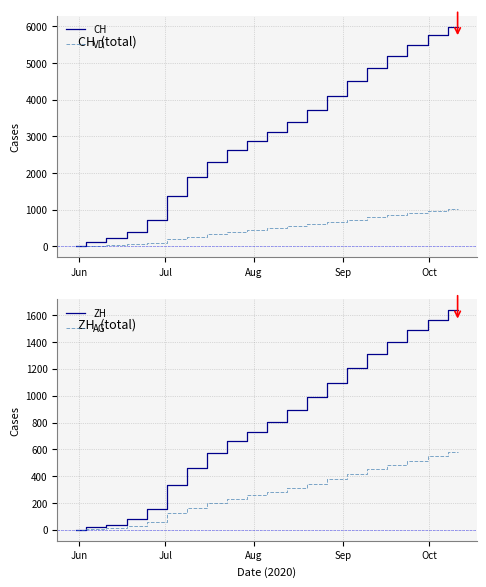

What is the highest value of the ZH series?

1636